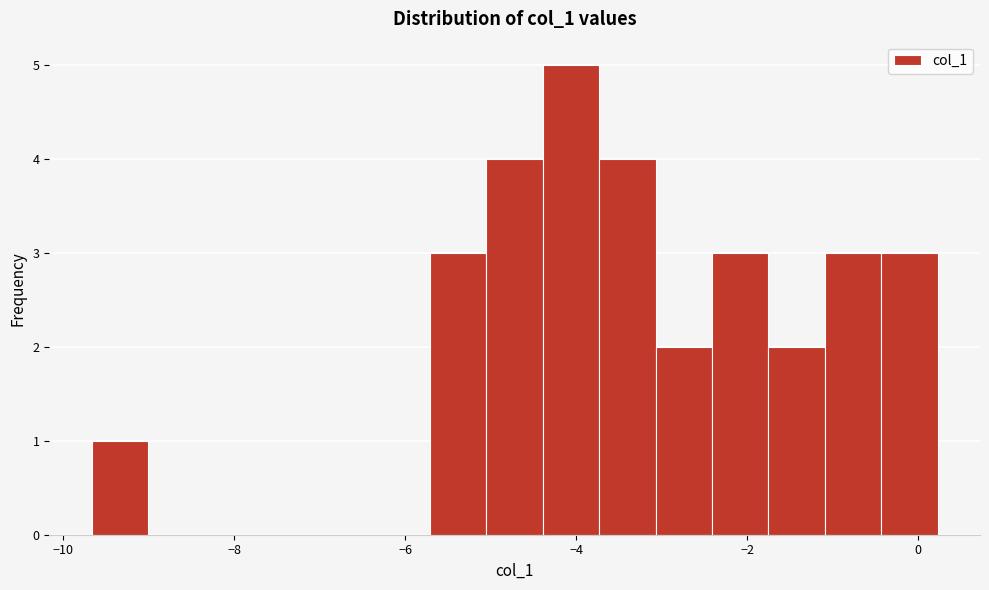

Around what value on the x-axis is the tallest bar? Give the approximate position of its centre, as read against the axis.

-4.0